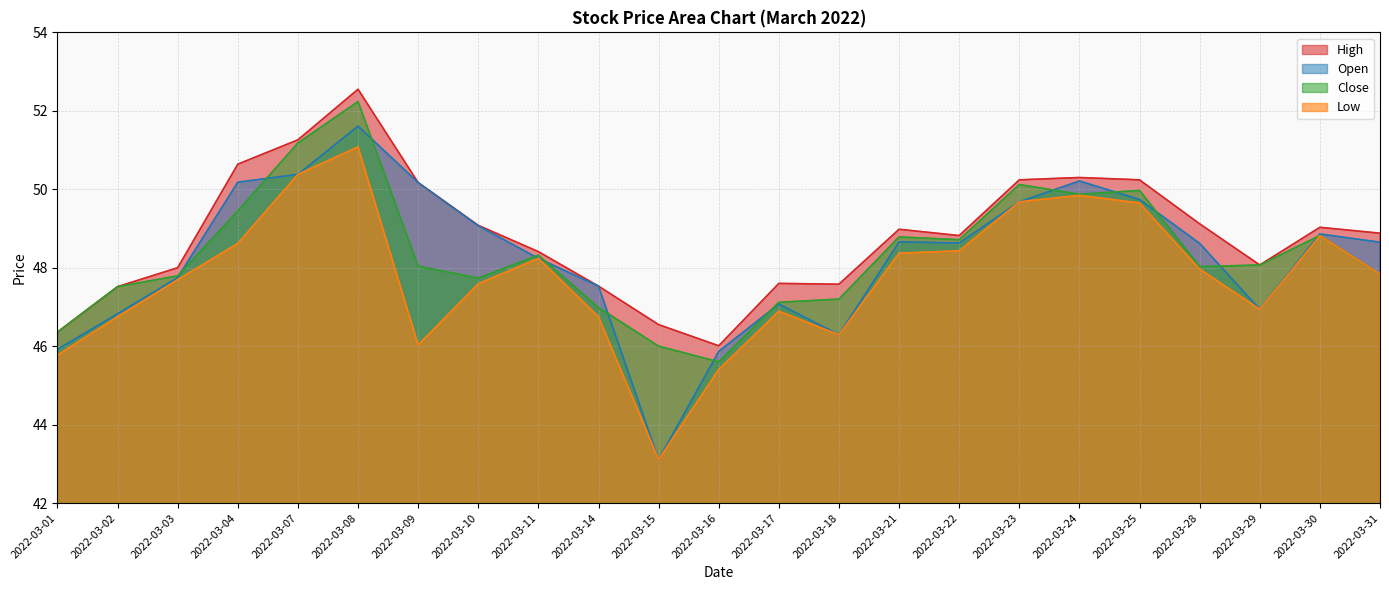

At which category is the sum across all series the highest?

2022-03-08